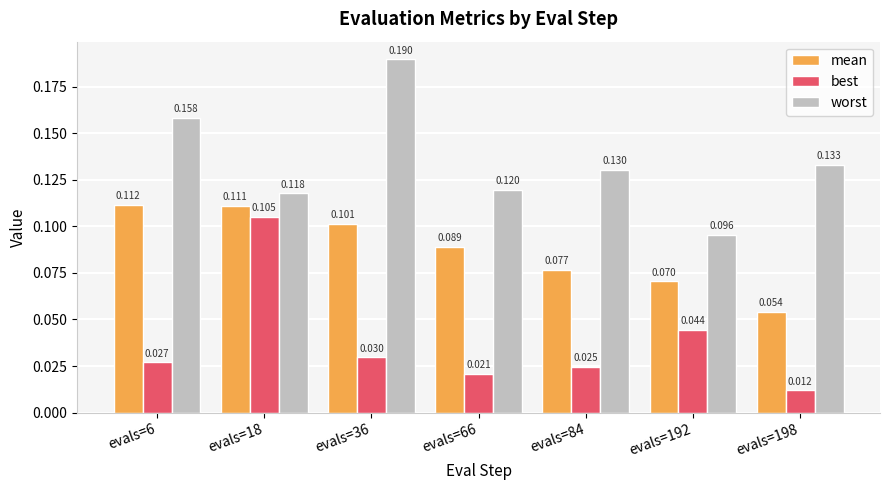

Which category has the highest value across all series?

evals=36